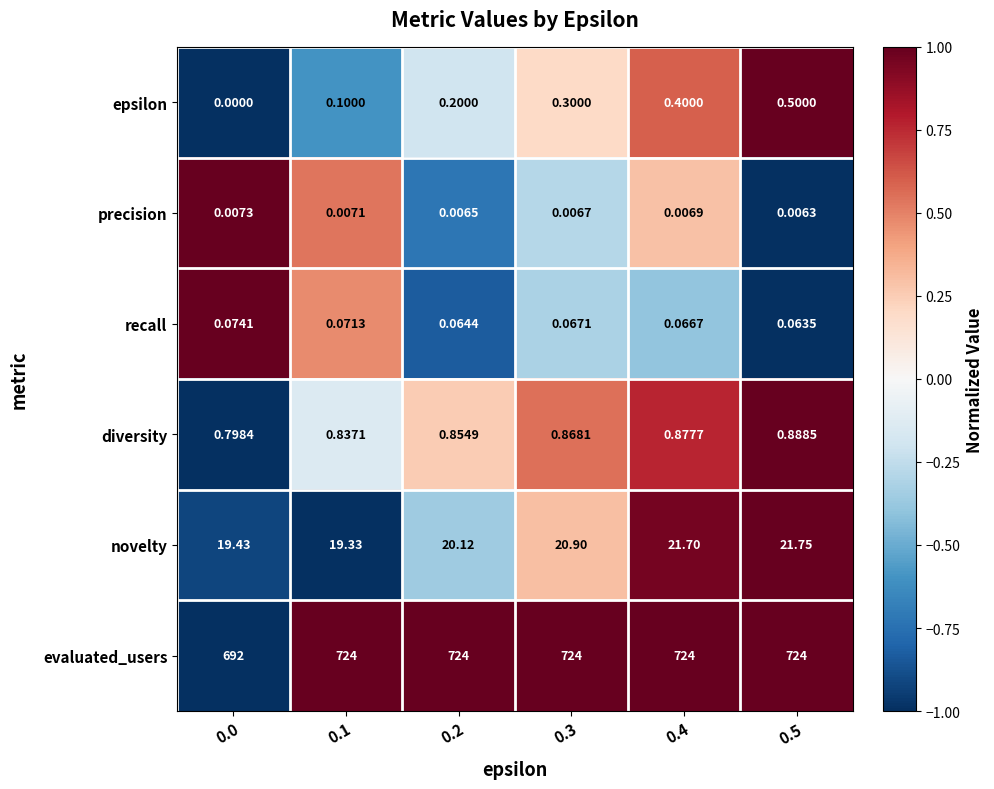

At how many categories does at least one series exceed 0?

6